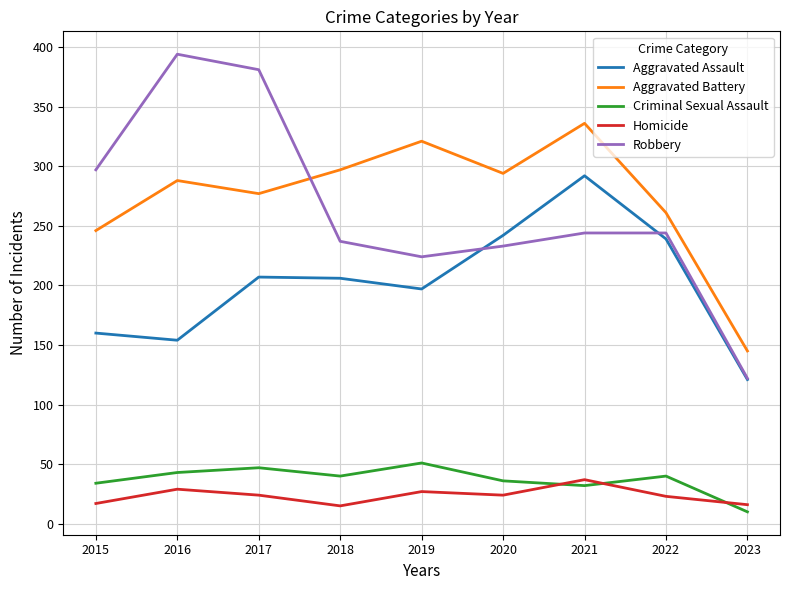

At 2015, list the series in order from smallest to largest.

Homicide, Criminal Sexual Assault, Aggravated Assault, Aggravated Battery, Robbery